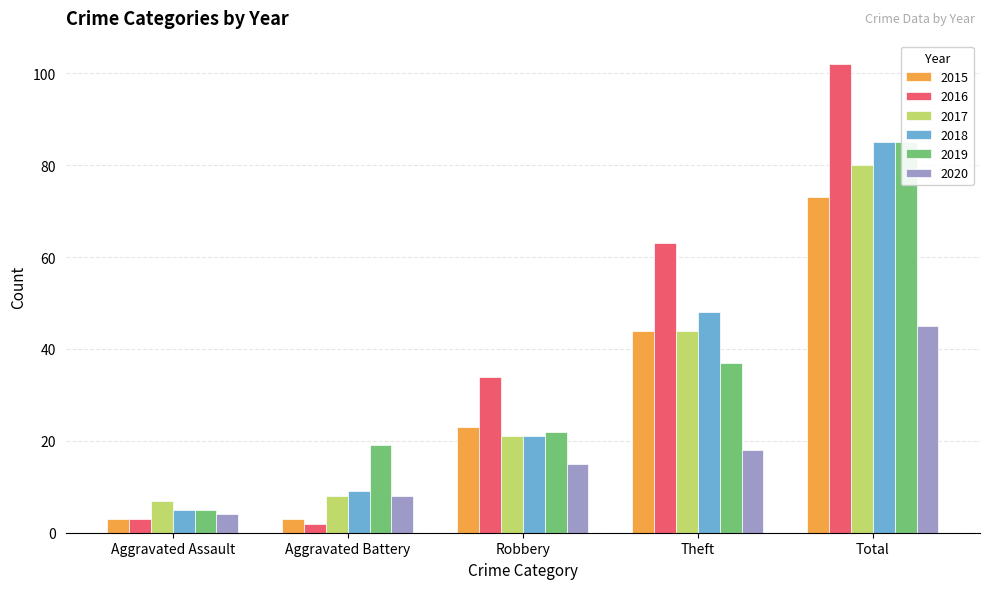

What is the label of the 3rd bar from the right?

Robbery